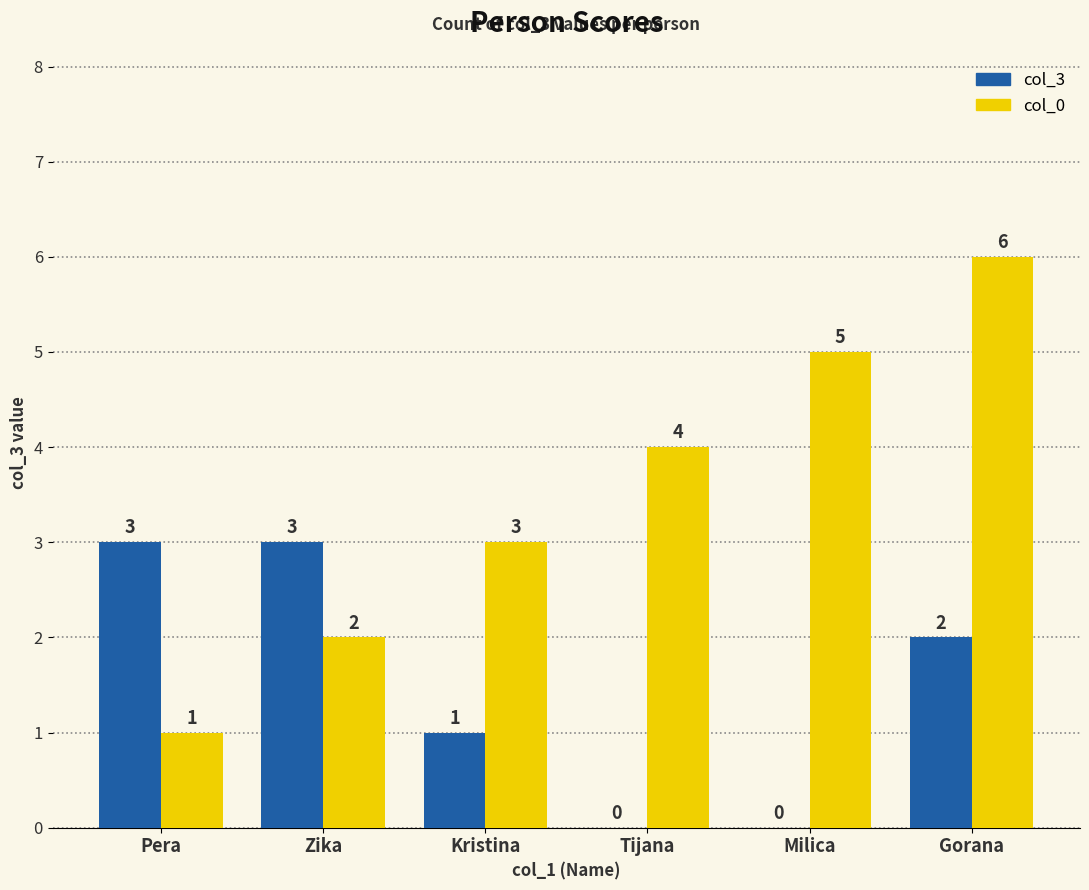

How many positive values does the col_3 series have?

4